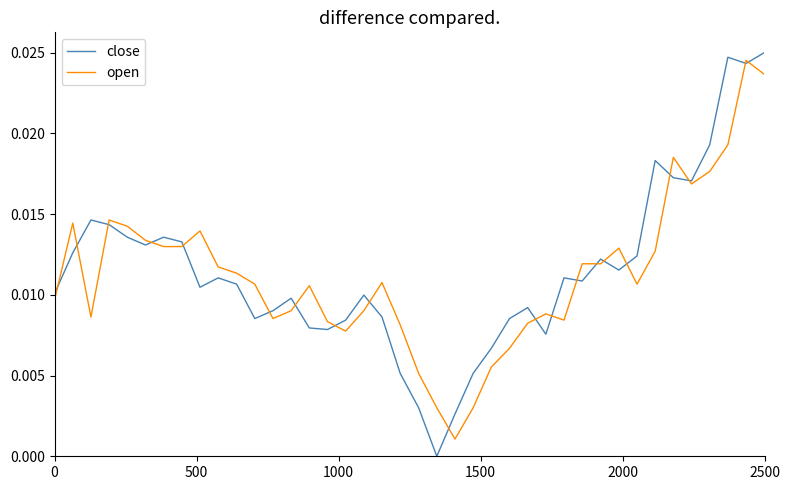

How many lines are shown in the chart?

2